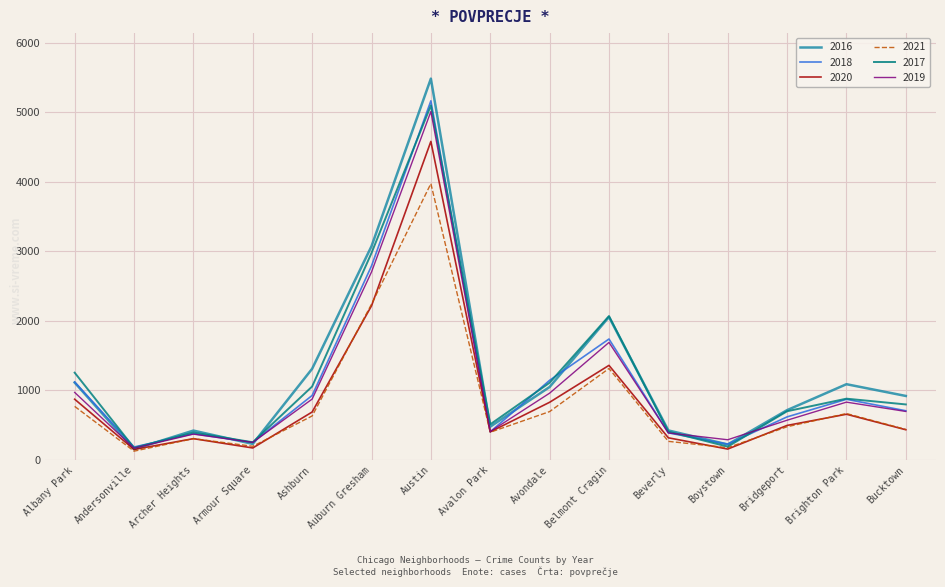

Where does the 2019 series first go above 694?

Albany Park